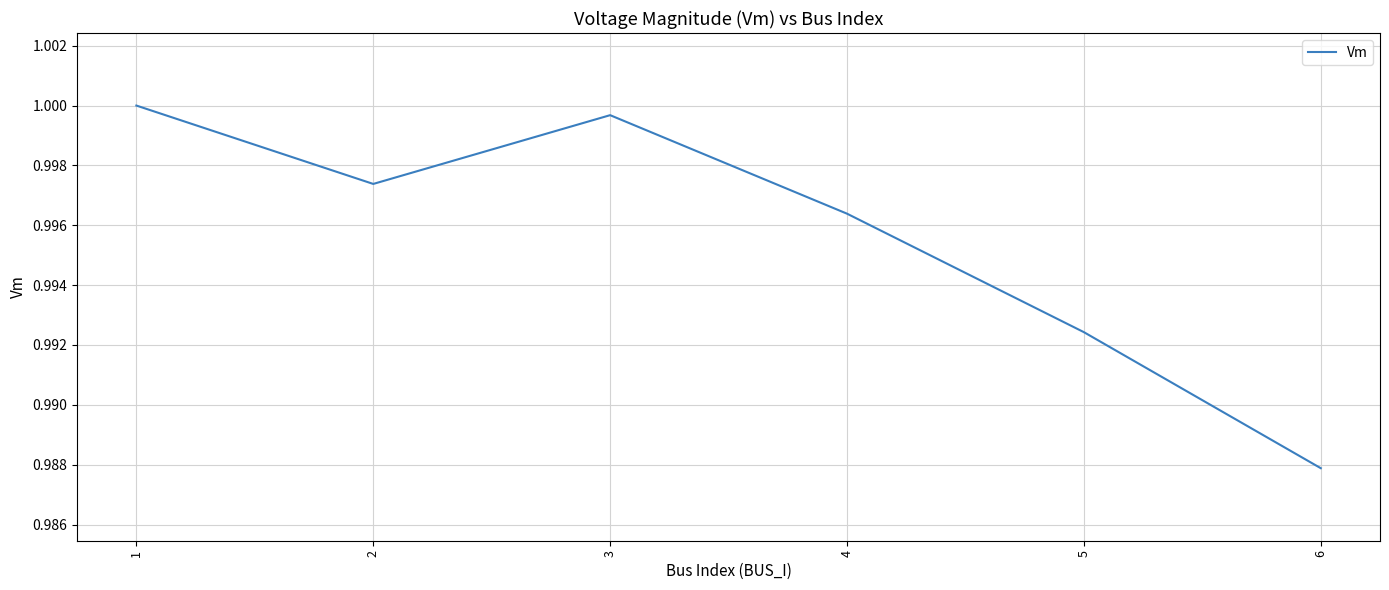

The value at 4 is 1.0. True or false?

True